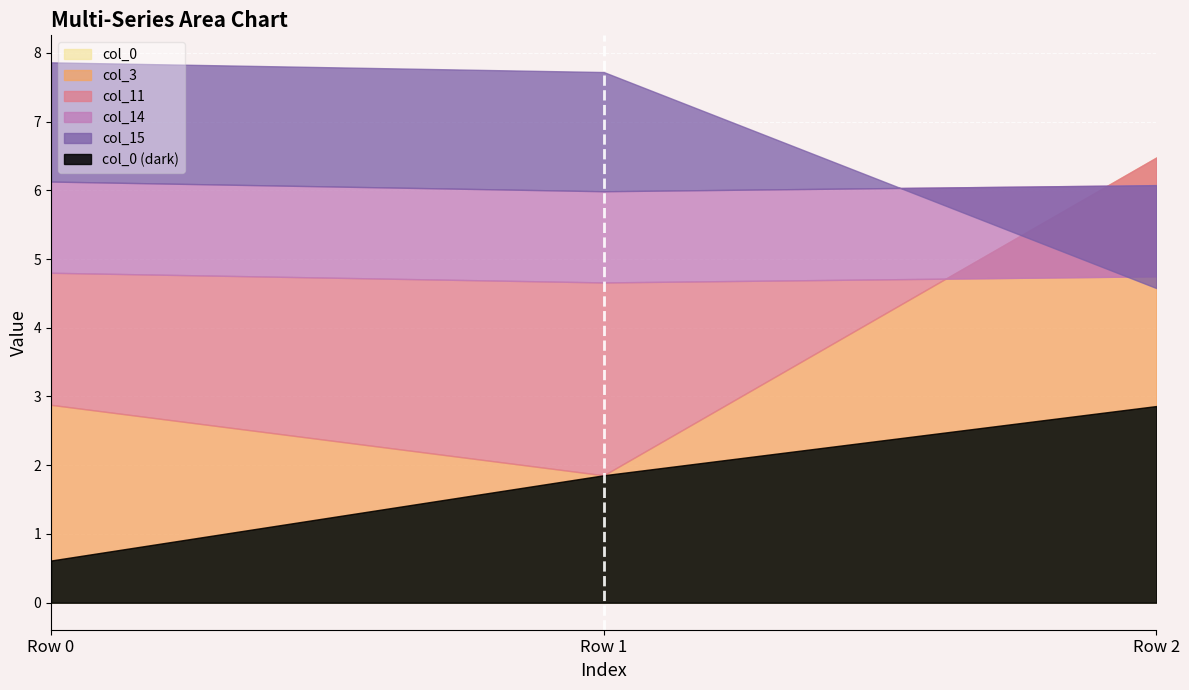

What is the change in value from Row 0 to Row 1?

+1